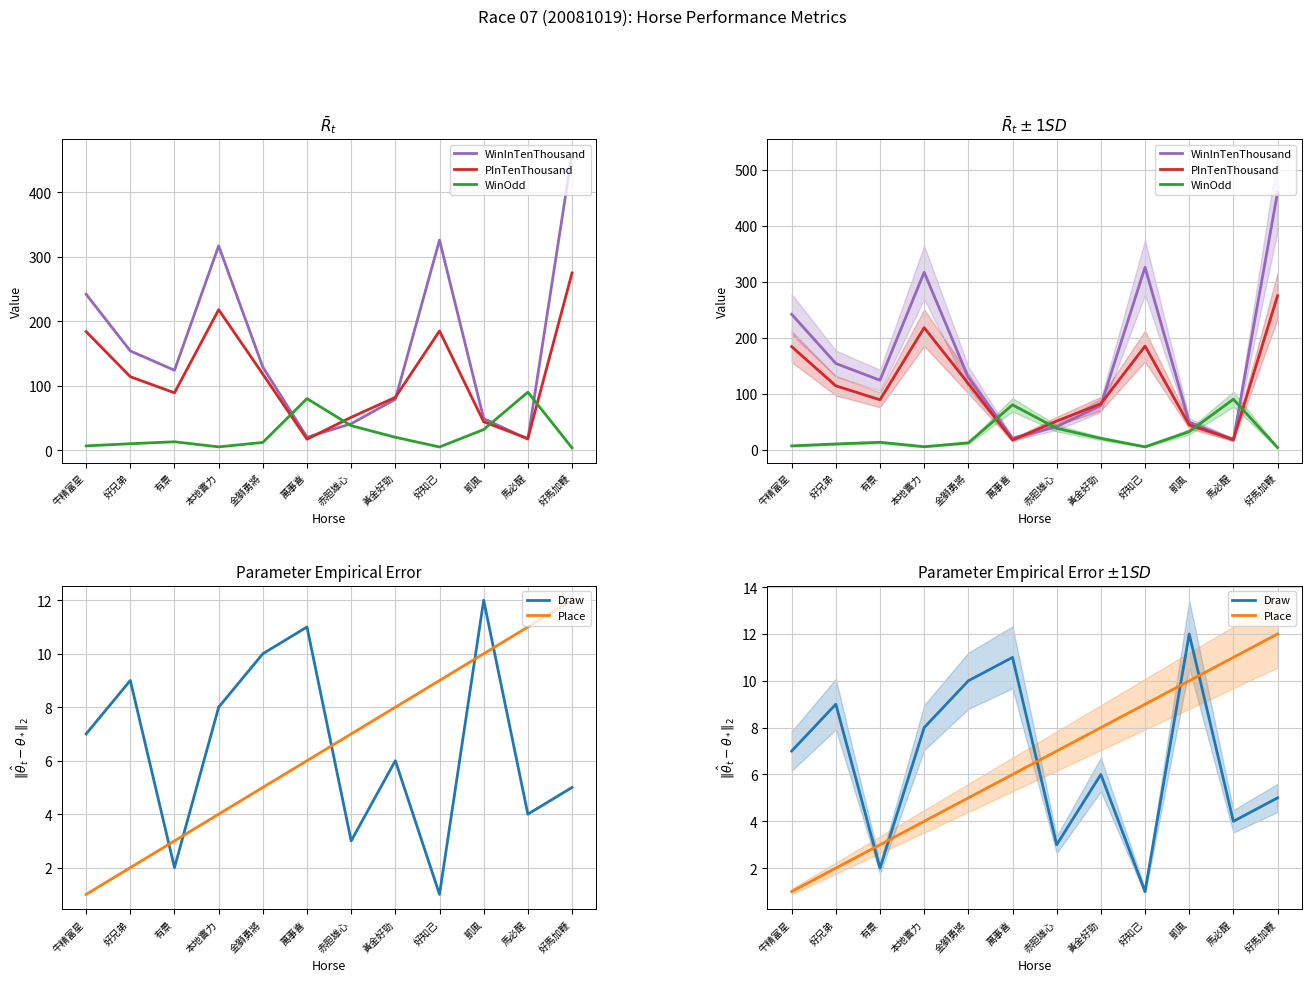

What are all the series names shown in the legend?

WinInTenThousand, PInTenThousand, WinOdd, Draw, Place